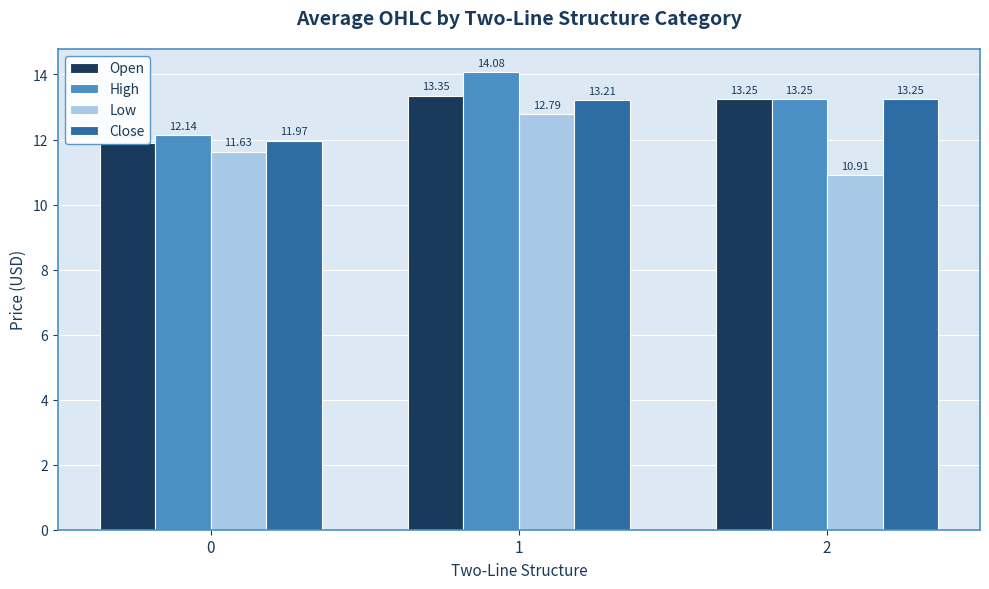

The value of Open at 0 is 19.1. True or false?

False